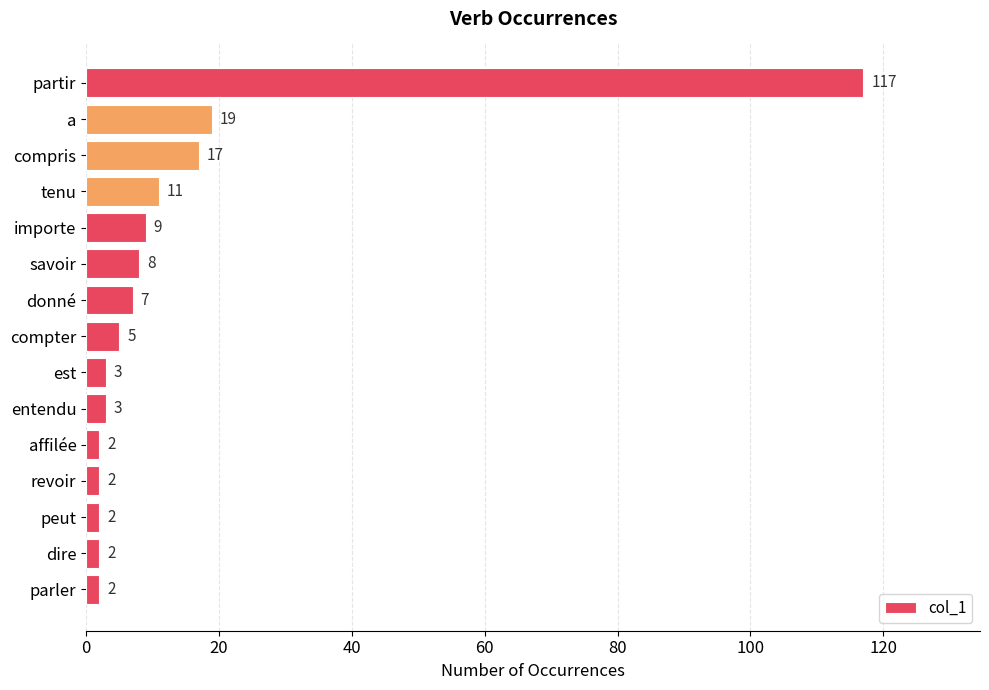

The value at affilée is 2. True or false?

True